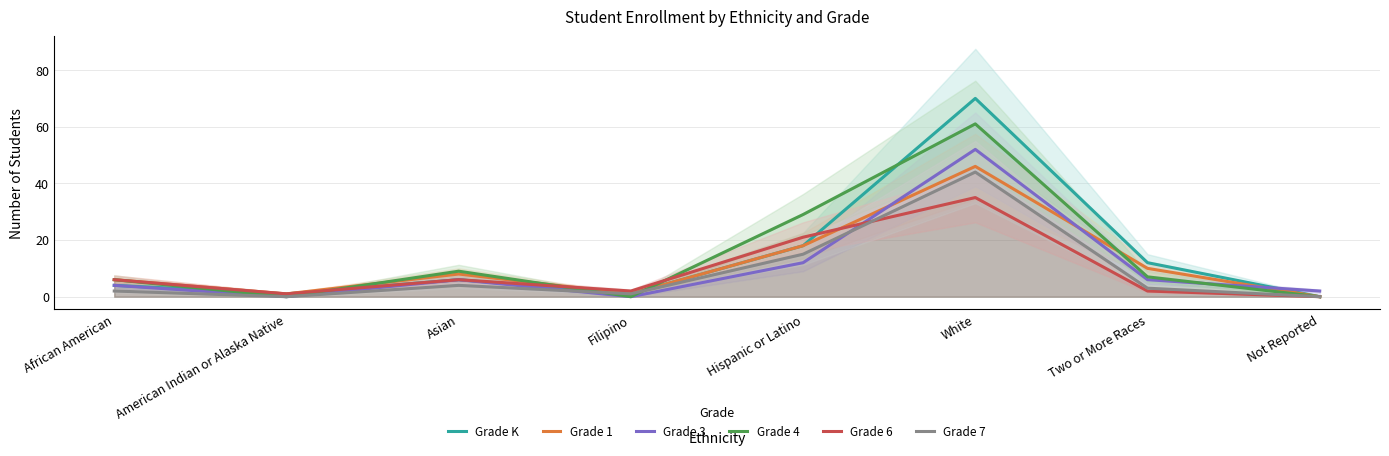

Reading left to right, extract all data points from this chart.

Grade K: African American=4	American Indian or Alaska Native=1	Asian=6	Filipino=1	Hispanic or Latino=18	White=70	Two or More Races=12	Not Reported=0
Grade 1: African American=6	American Indian or Alaska Native=1	Asian=8	Filipino=1	Hispanic or Latino=18	White=46	Two or More Races=10	Not Reported=0
Grade 3: African American=4	American Indian or Alaska Native=0	Asian=6	Filipino=0	Hispanic or Latino=12	White=52	Two or More Races=6	Not Reported=2
Grade 4: African American=6	American Indian or Alaska Native=0	Asian=9	Filipino=0	Hispanic or Latino=29	White=61	Two or More Races=7	Not Reported=0
Grade 6: African American=6	American Indian or Alaska Native=1	Asian=6	Filipino=2	Hispanic or Latino=21	White=35	Two or More Races=2	Not Reported=0
Grade 7: African American=2	American Indian or Alaska Native=0	Asian=4	Filipino=1	Hispanic or Latino=15	White=44	Two or More Races=3	Not Reported=0